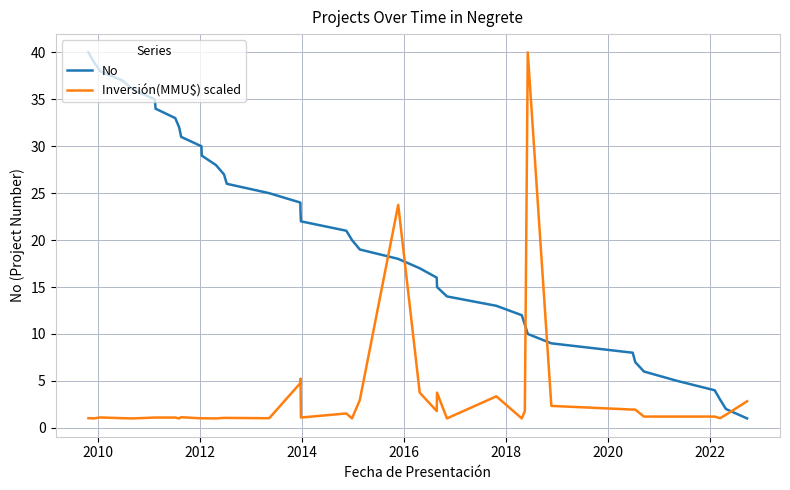

What is the greatest value displayed?

40.0